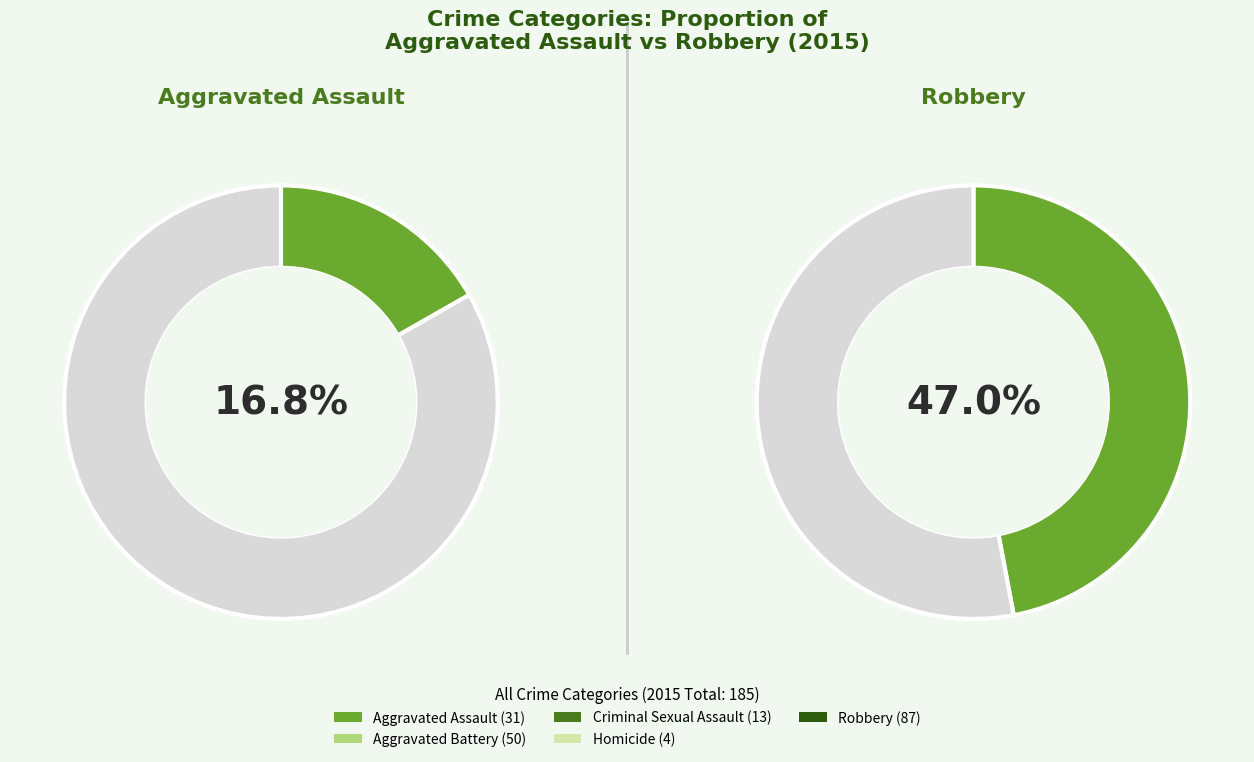

What percentage is the Aggravated Assault slice, to the nearest percent?

17%